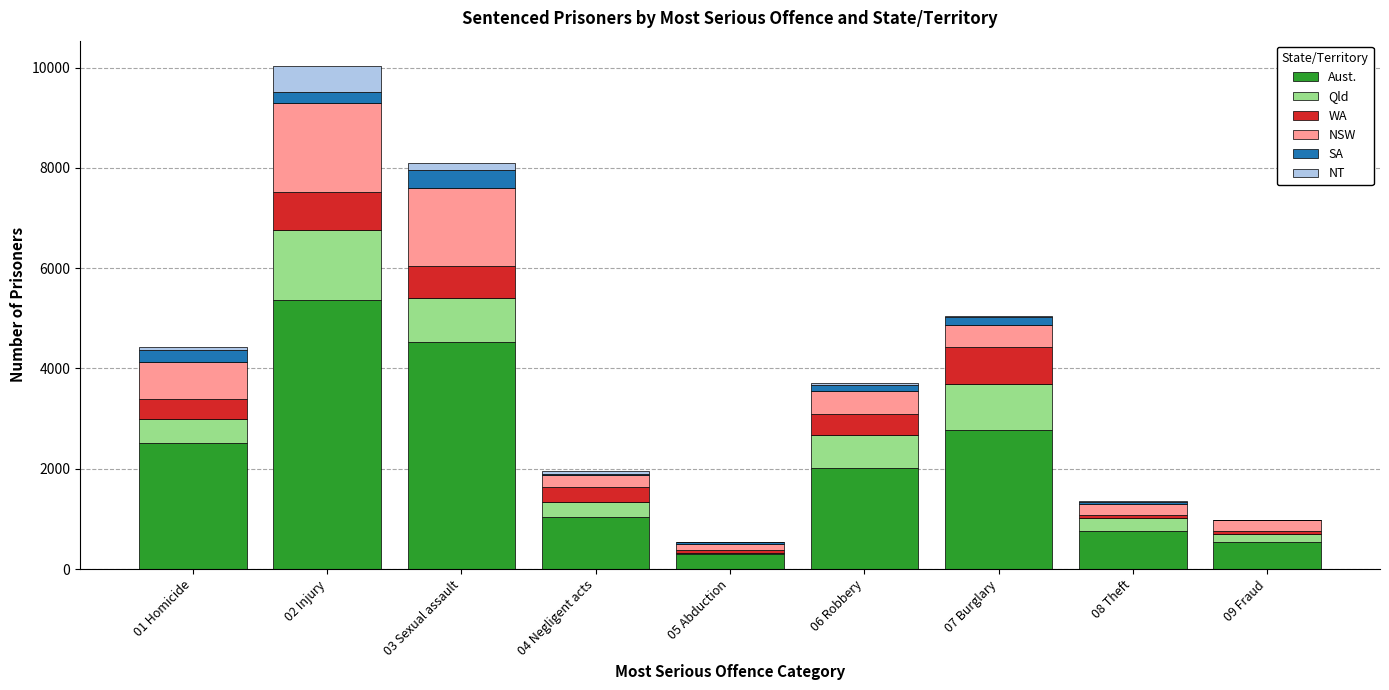

What is the highest value of the Aust. series?

5363